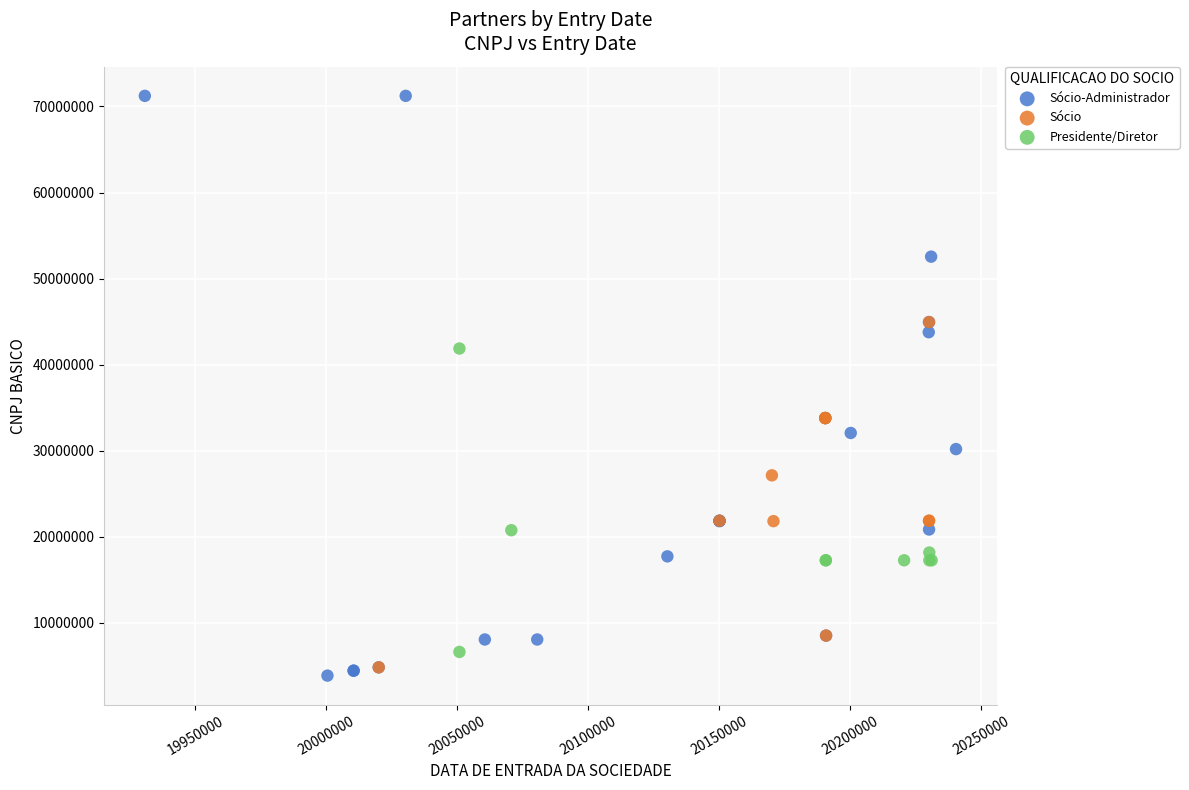

Which series has the widest spread of Y values?

Sócio-Administrador